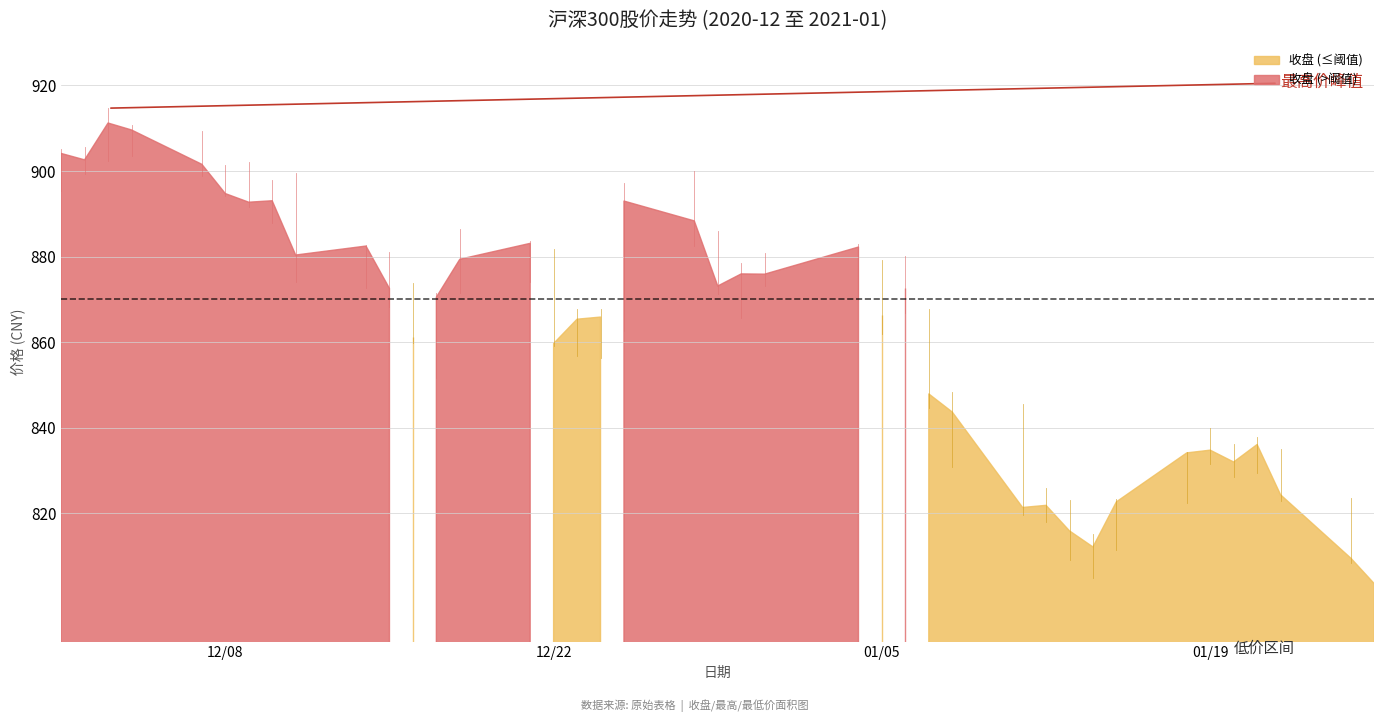

Rank the series by their average value, from highest to lowest.

最高, 收盘, 最低